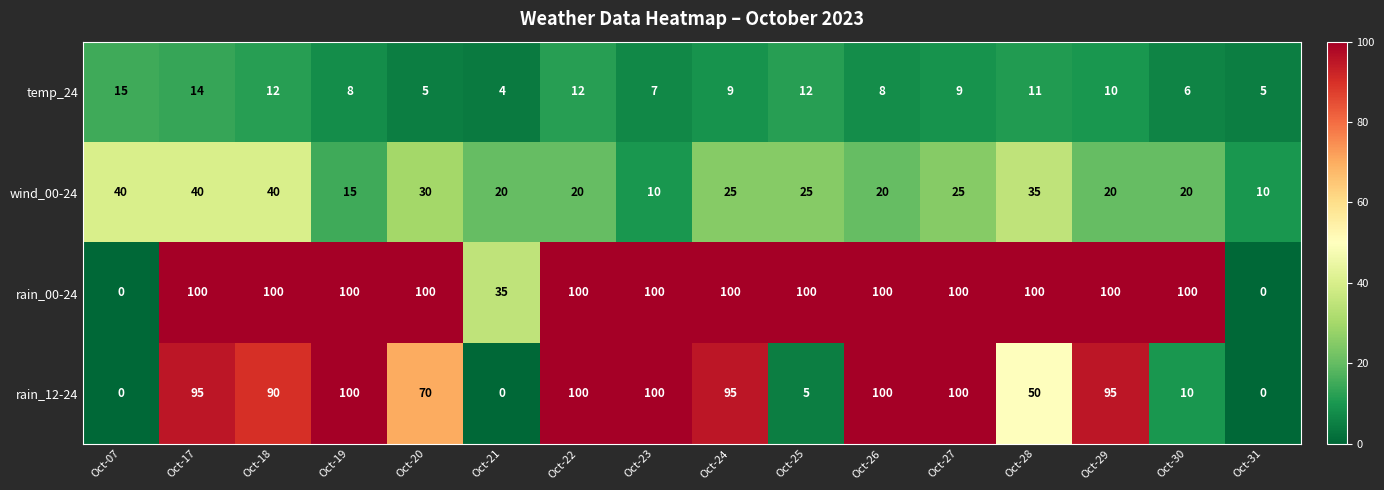

What is the sum of all wind_00-24 values?

395